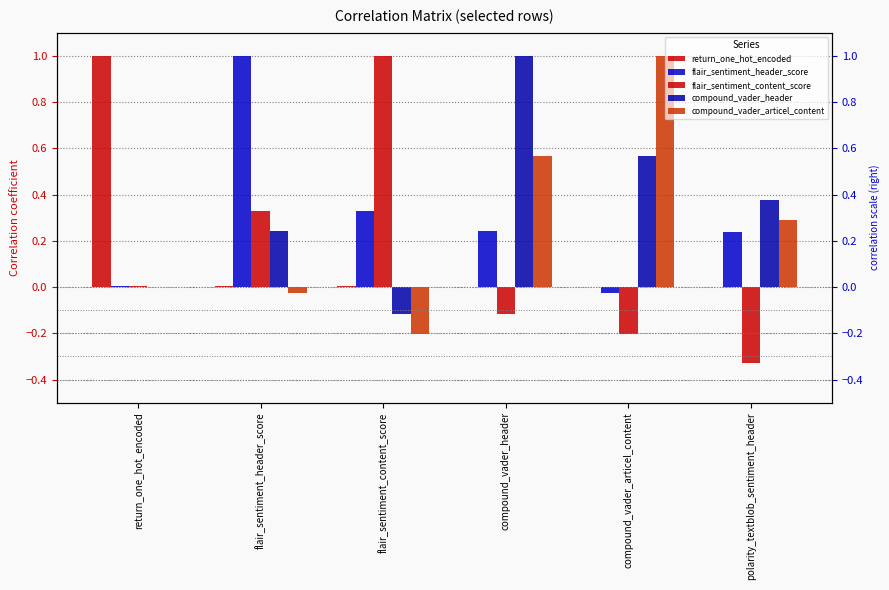

What is the maximum value shown in the chart?

1.0